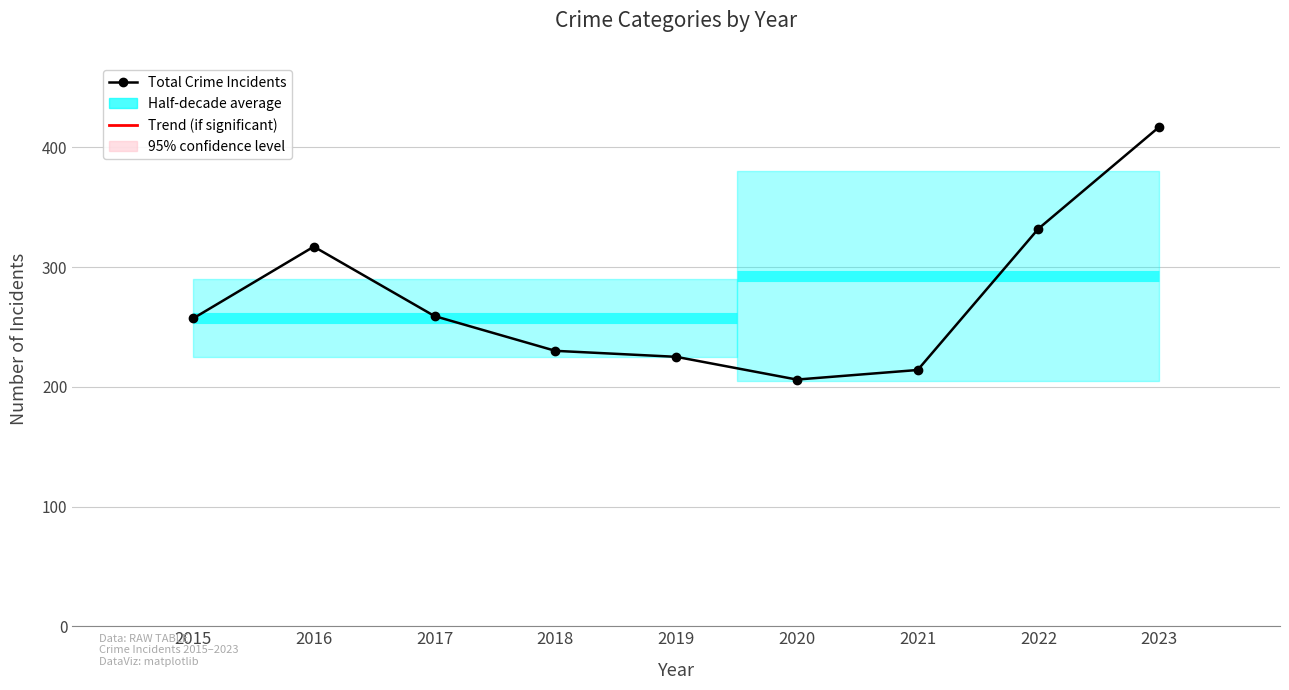

Which label corresponds to the largest value in the chart?

2023